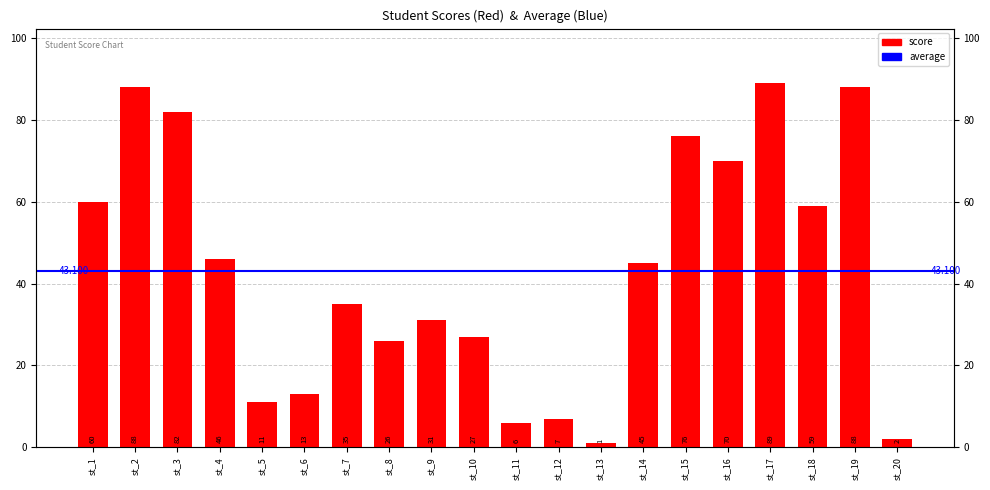

What is the maximum value shown in the chart?

89